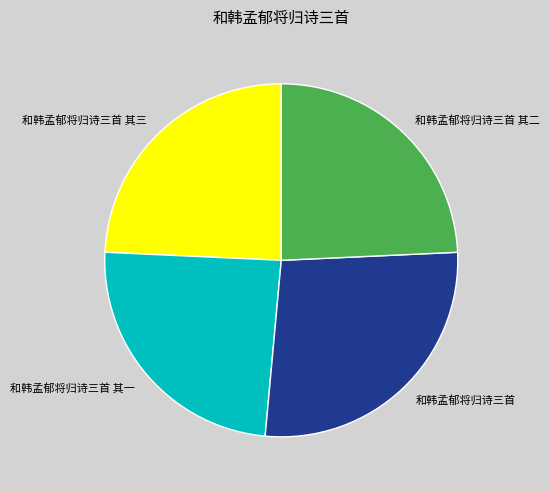

True or false: 和韩孟郁将归诗三首 其二 accounts for 10% of the total.

False